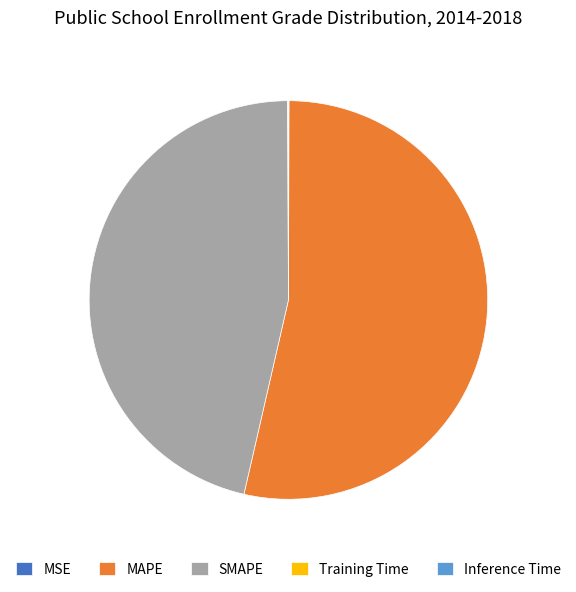

Is it true that SMAPE is 35% of the pie?

False